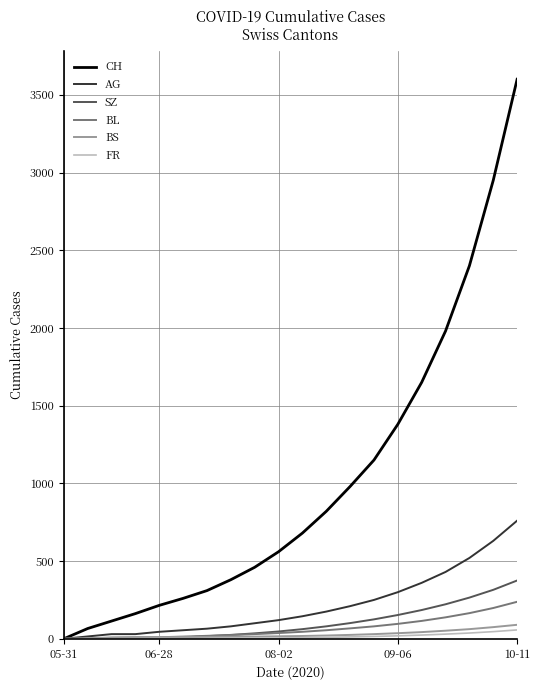

What is the maximum value for SZ?

375